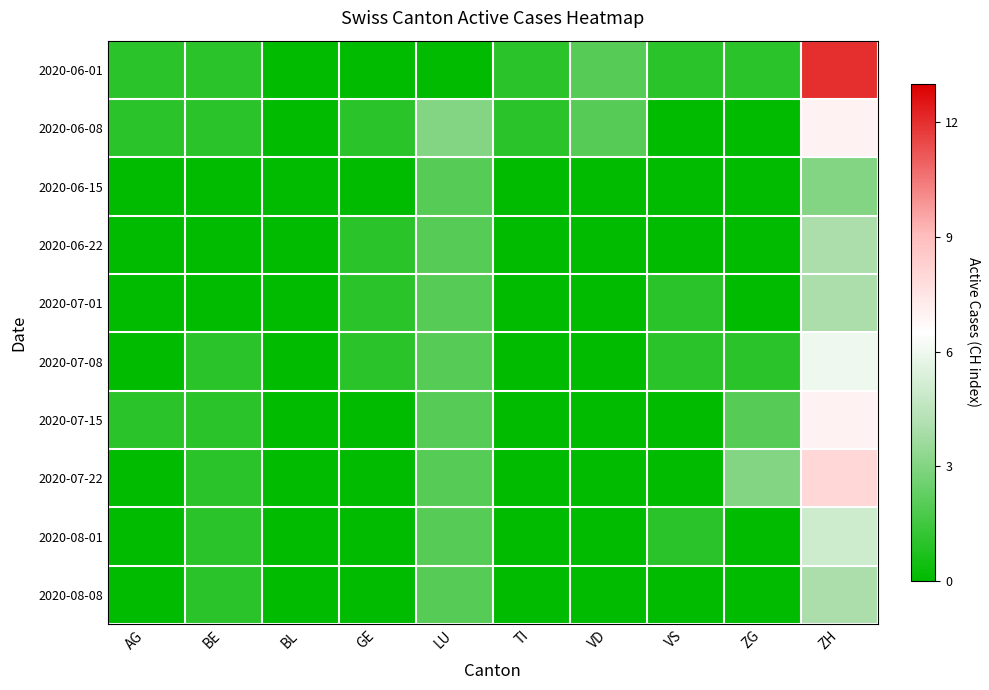

At VS, list the series in order from largest to smallest.

2020-06-01, 2020-07-01, 2020-07-08, 2020-08-01, 2020-06-08, 2020-06-15, 2020-06-22, 2020-07-15, 2020-07-22, 2020-08-08